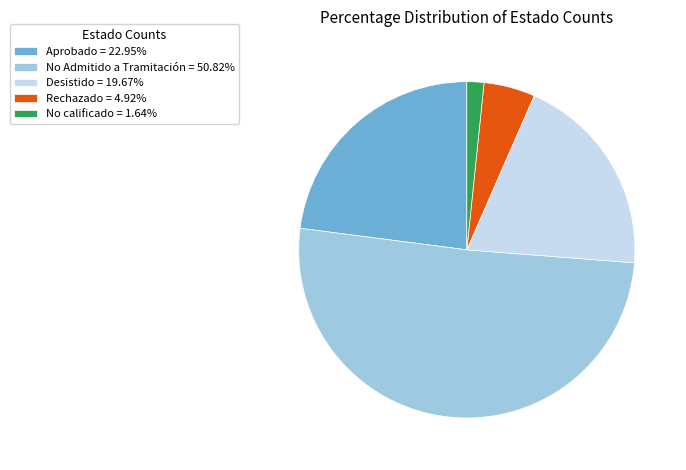

Is there any slice that represents more than half of the pie?

Yes